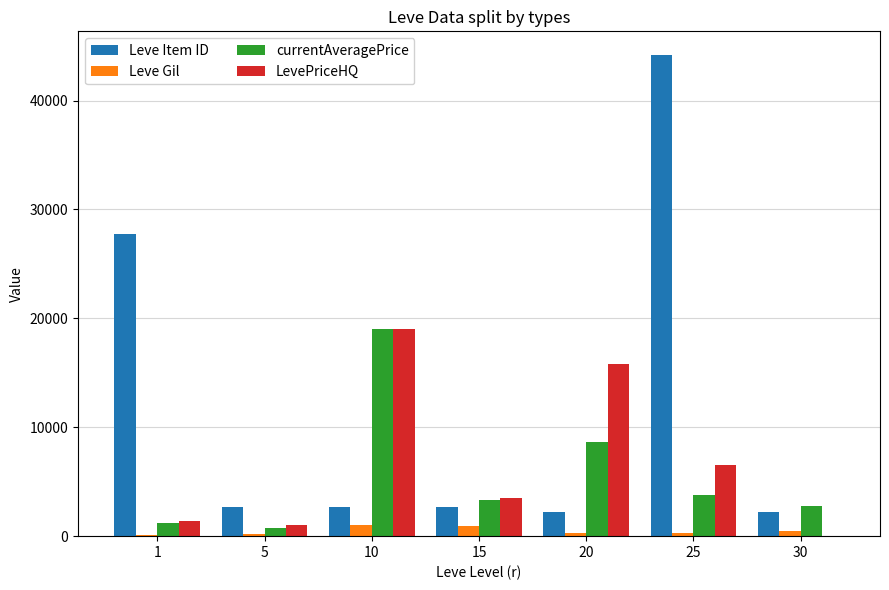

Which series has the largest total across all categories?

Leve Item ID